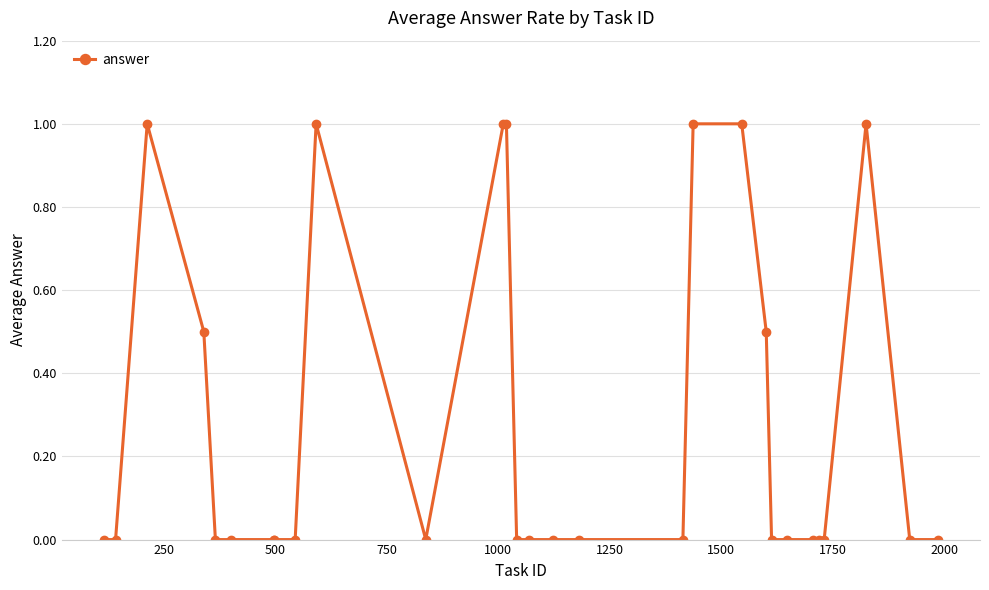

How many values are between 0 and 1?

29